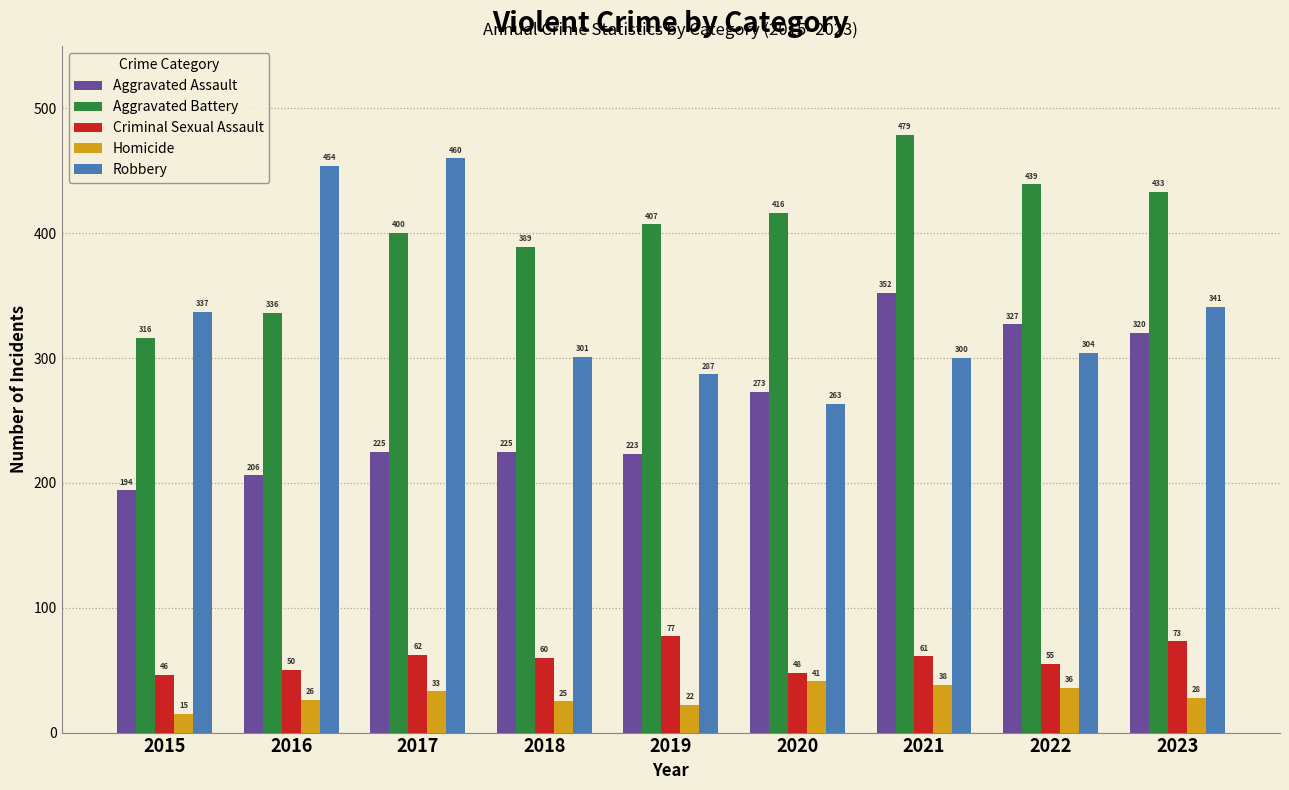

The value of Aggravated Assault at 2016 is 86. True or false?

False